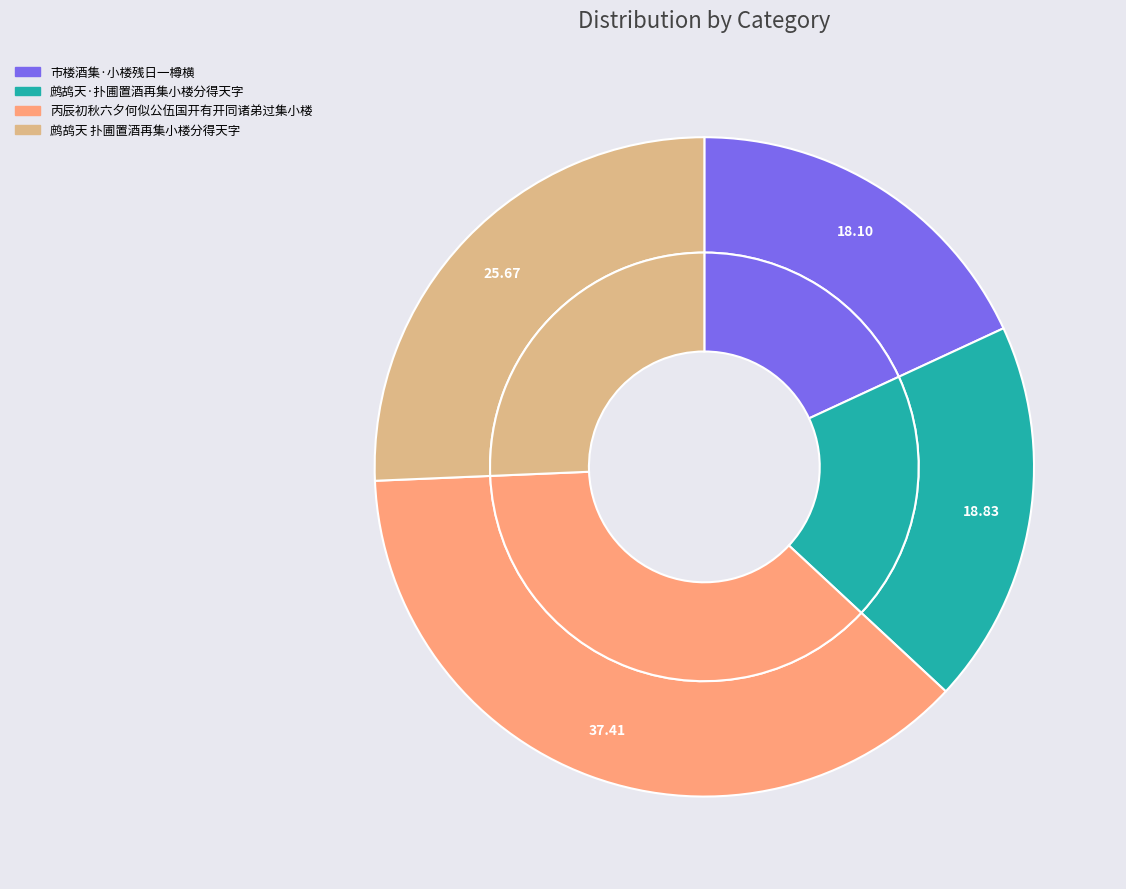

How much of the chart is everything except 鹧鸪天·扑圃置酒再集小楼分得天字?

81.2%